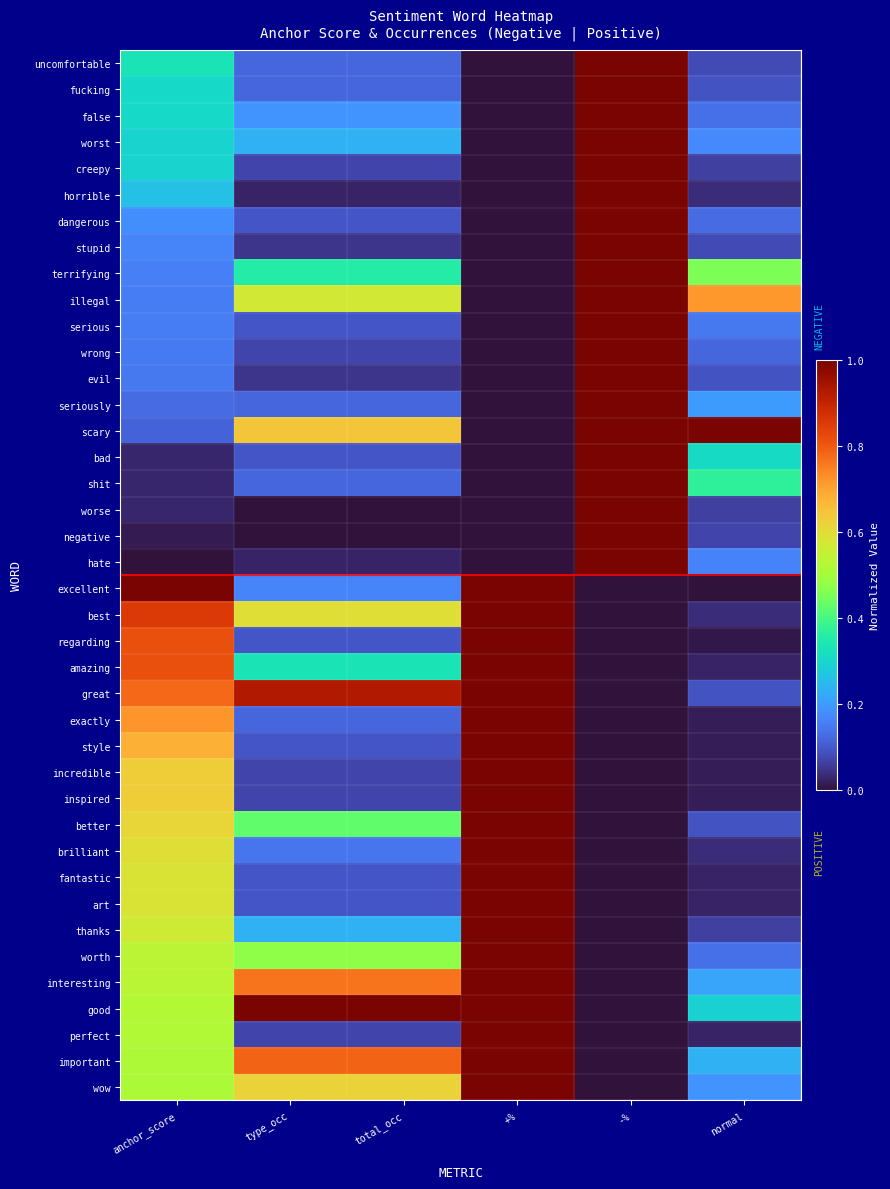

At which category is the sum across all series the highest?

+%